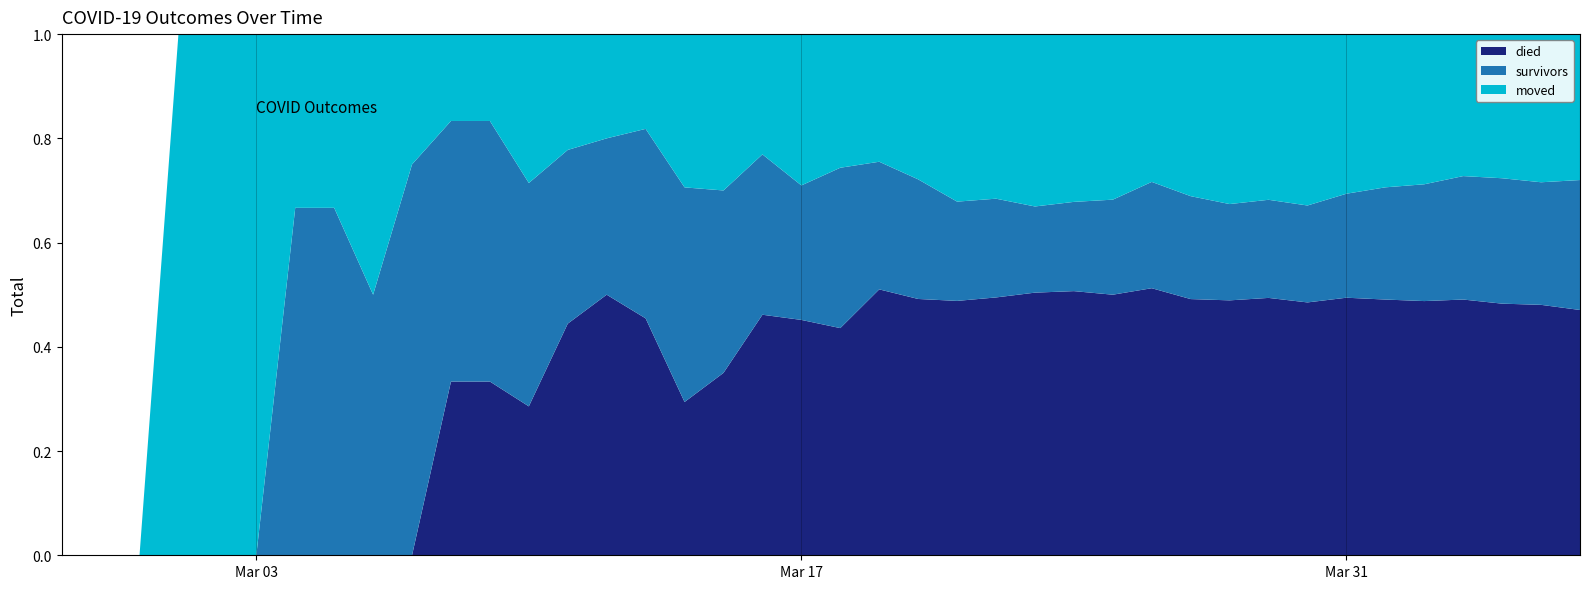

Reading left to right, list all the values displayed in this chart.

survivors: 0	0	0	0	0	0	2	2	2	3	3	3	3	3	3	4	7	7	8	8	12	12	14	16	18	21	25	31	41	47	51	61	69	86	104	119	140	154	163	187
died: 0	0	0	0	0	0	0	0	0	0	2	2	2	4	5	5	5	7	12	14	17	25	30	41	47	64	74	85	103	117	135	160	180	213	237	259	290	309	333	353
moved: 0	0	0	1	1	1	1	1	2	1	1	1	2	2	2	2	5	6	6	9	10	12	17	27	30	42	47	54	57	74	90	103	122	132	142	153	161	177	197	210